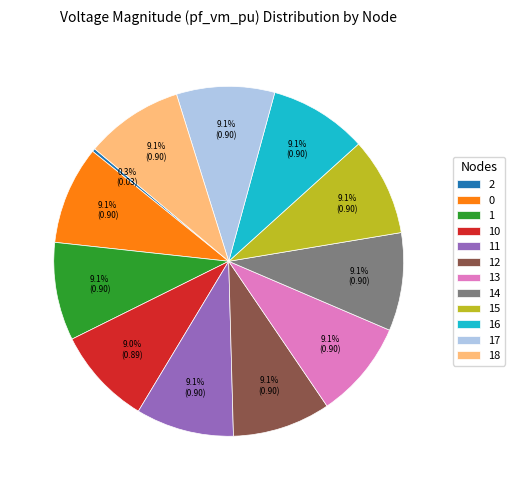

What percentage is the 15 slice, to the nearest percent?

9%